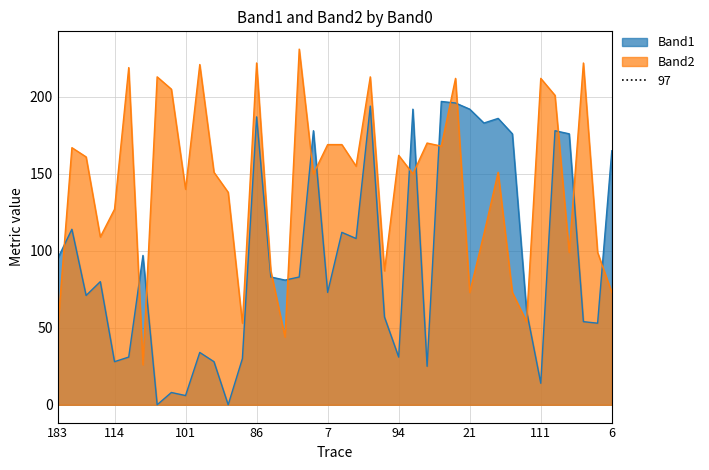

How many lines are shown in the chart?

2